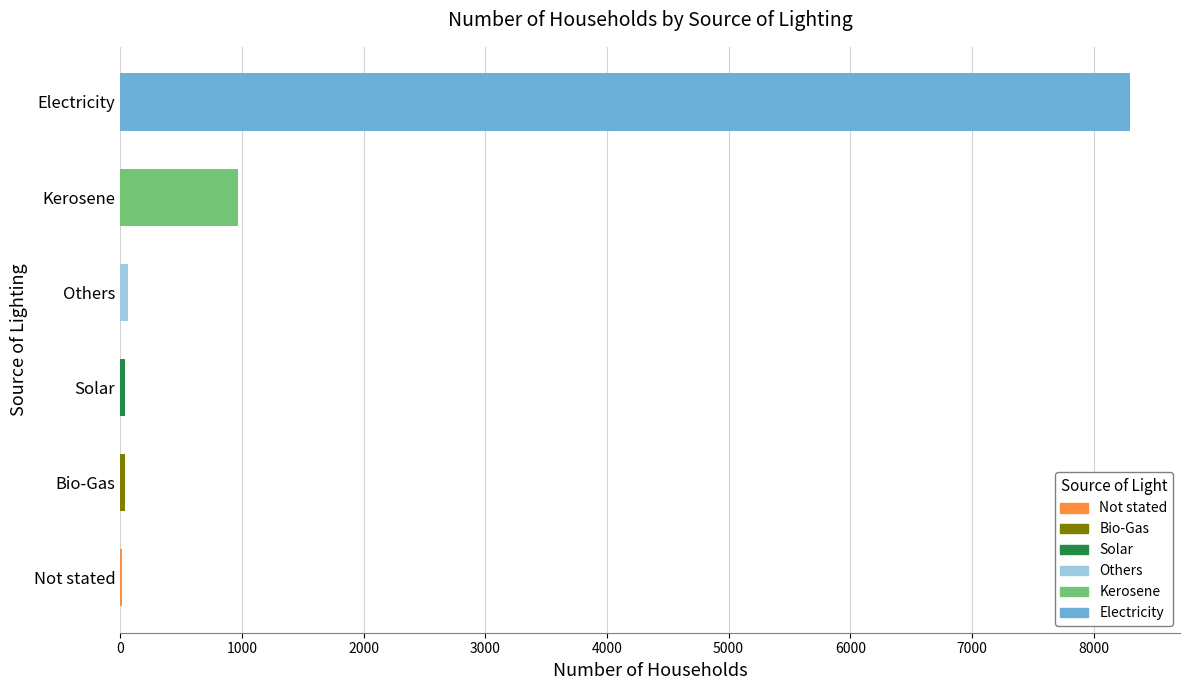

What is the greatest value displayed?

8295